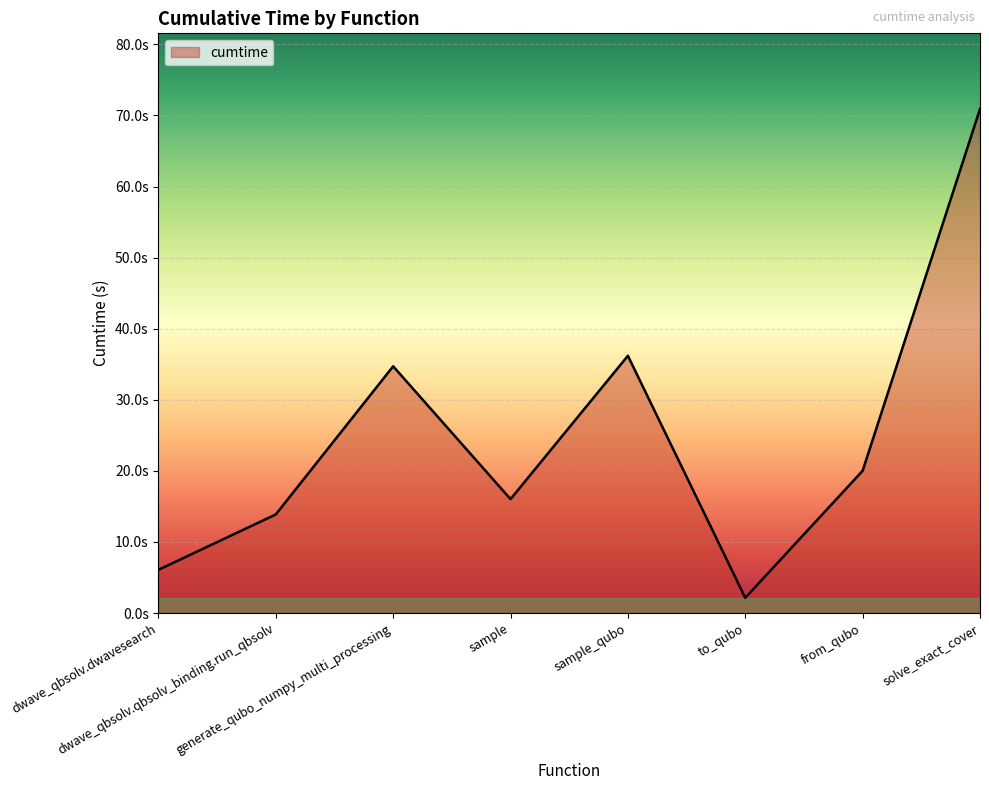

Does the chart display data point markers on the line(s)?

No